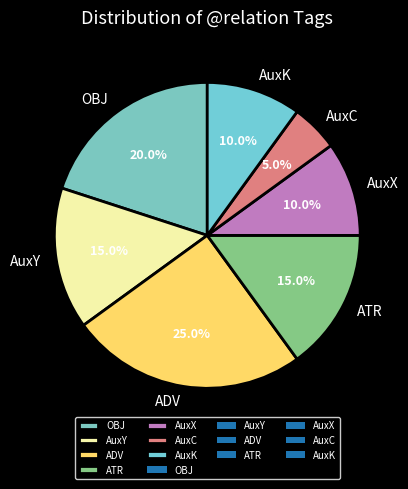

To the nearest percent, what is the difference between the OBJ and AuxC slice percentages?

15%